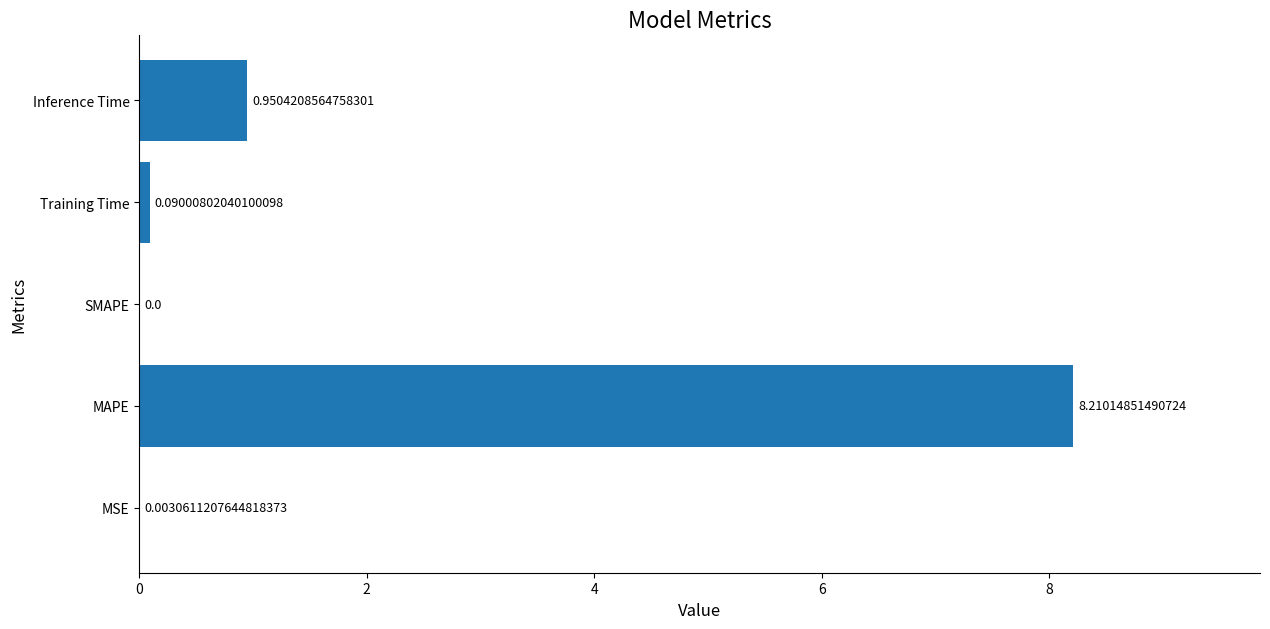

What is the sum of the values at MAPE and Inference Time?

9.2